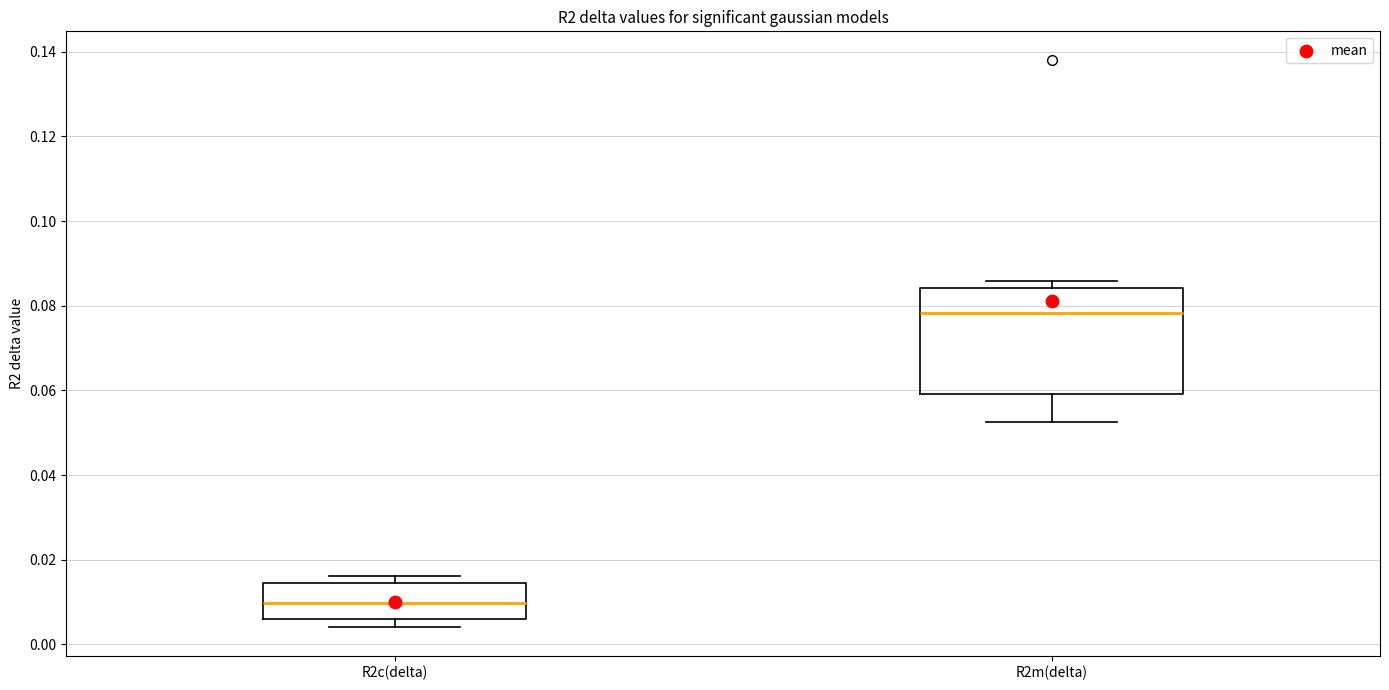

Reading left to right, transcribe this box plot: for each box, give where its median line is, the range the box spans, and where its two whiskers end, as read against the y-axis. The values are not printed on the chart, so give them approximately, as read against the axis.

R2c(delta): median 0.010, box 0.006 to 0.014, whiskers 0.004 to 0.016
R2m(delta): median 0.078, box 0.060 to 0.084, whiskers 0.052 to 0.086